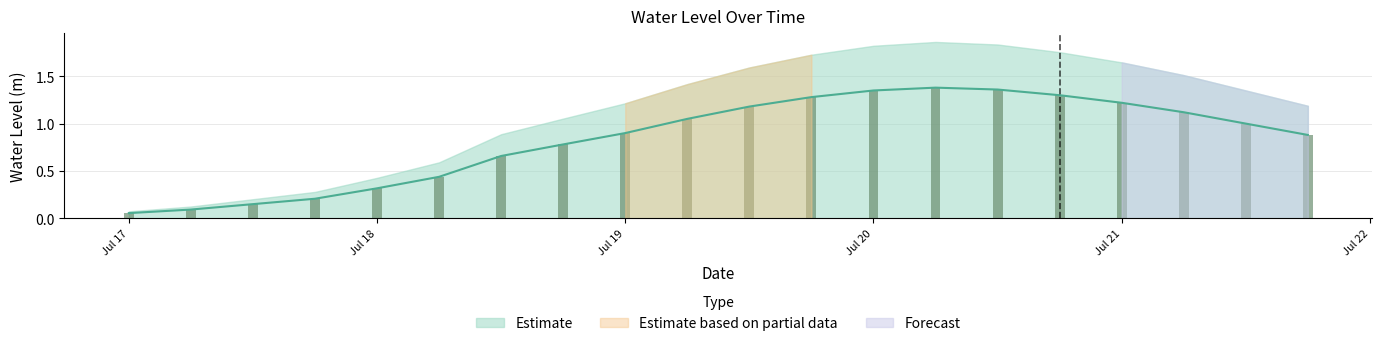

List the labels in order of value, smallest first.

2024-07-17 00:00:00, 2024-07-17 06:00:00, 2024-07-17 12:00:00, 2024-07-17 18:00:00, 2024-07-18 00:00:00, 2024-07-18 06:00:00, 2024-07-18 12:00:00, 2024-07-18 18:00:00, 2024-07-21 18:00:00, 2024-07-19 00:00:00, 2024-07-21 12:00:00, 2024-07-19 06:00:00, 2024-07-21 06:00:00, 2024-07-19 12:00:00, 2024-07-21 00:00:00, 2024-07-19 18:00:00, 2024-07-20 18:00:00, 2024-07-20 00:00:00, 2024-07-20 12:00:00, 2024-07-20 06:00:00